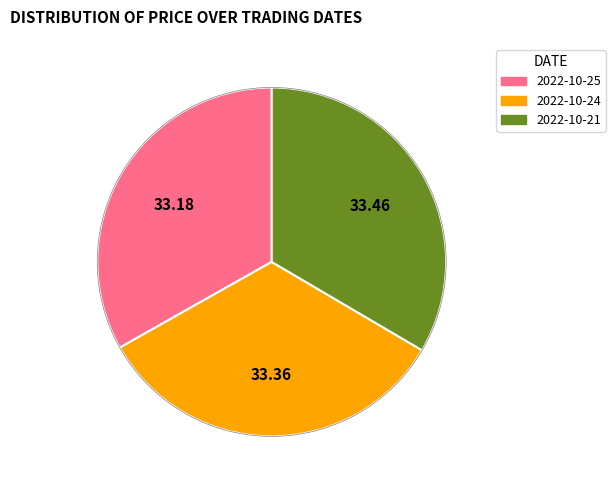

How many segments does this pie chart have?

3